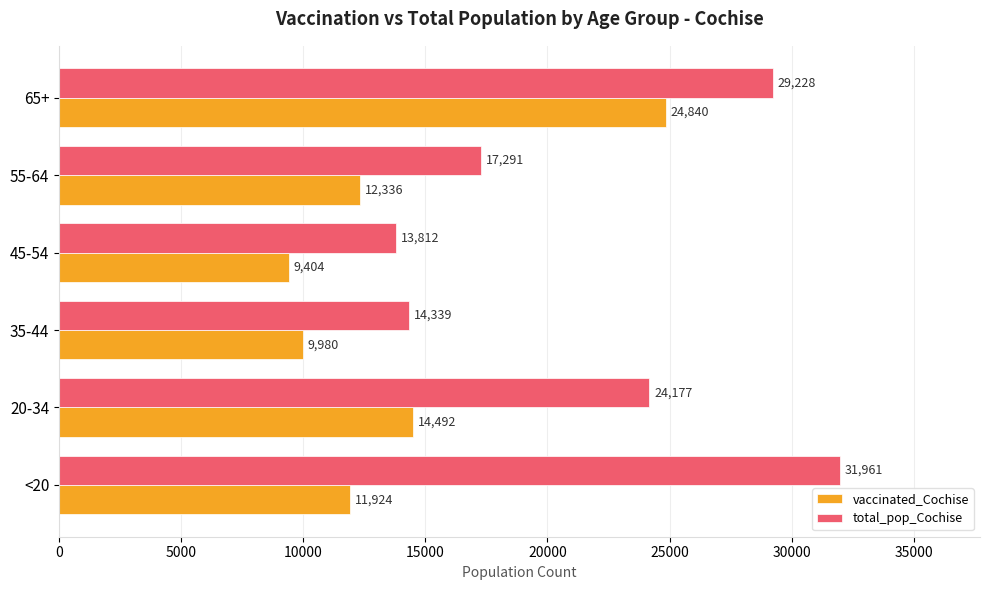

How many values in the total_pop_Cochise series are below 24177?

3